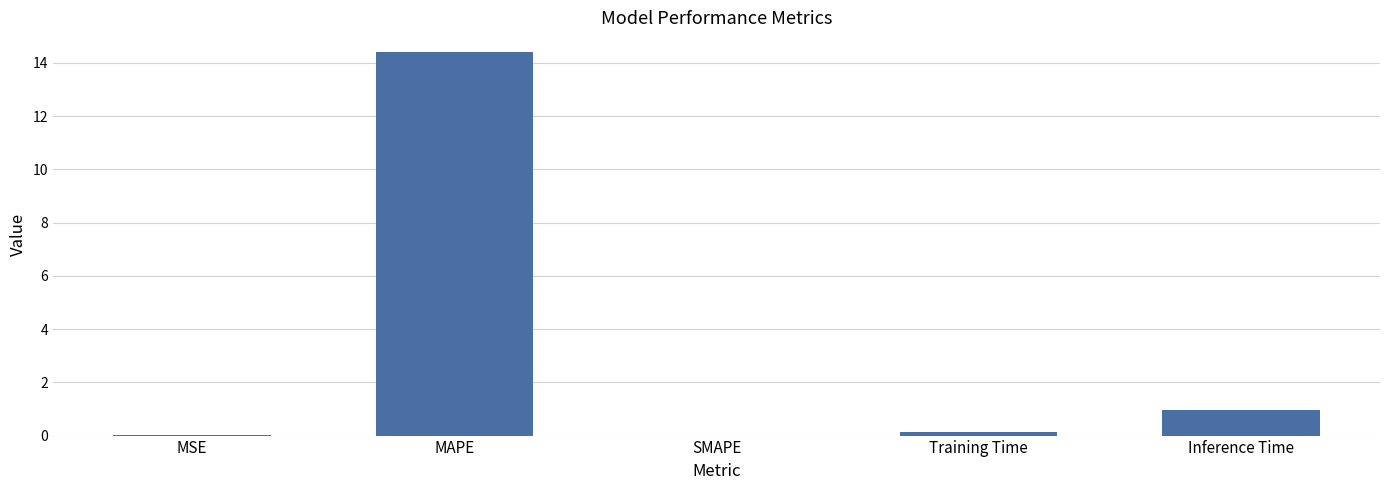

What is the average value?

3.1